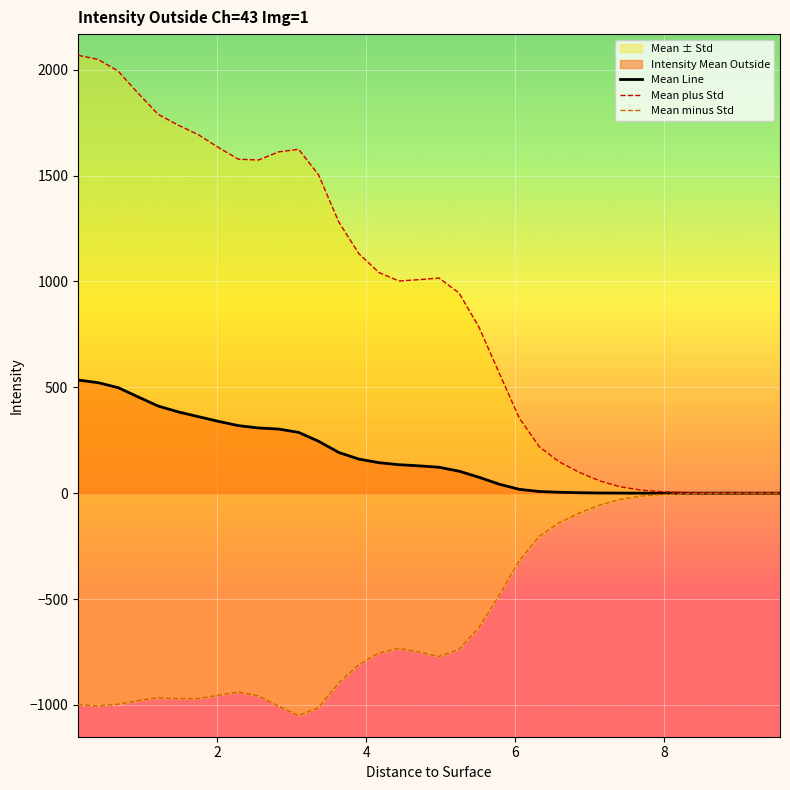

What is the maximum value for Mean Line?

534.2